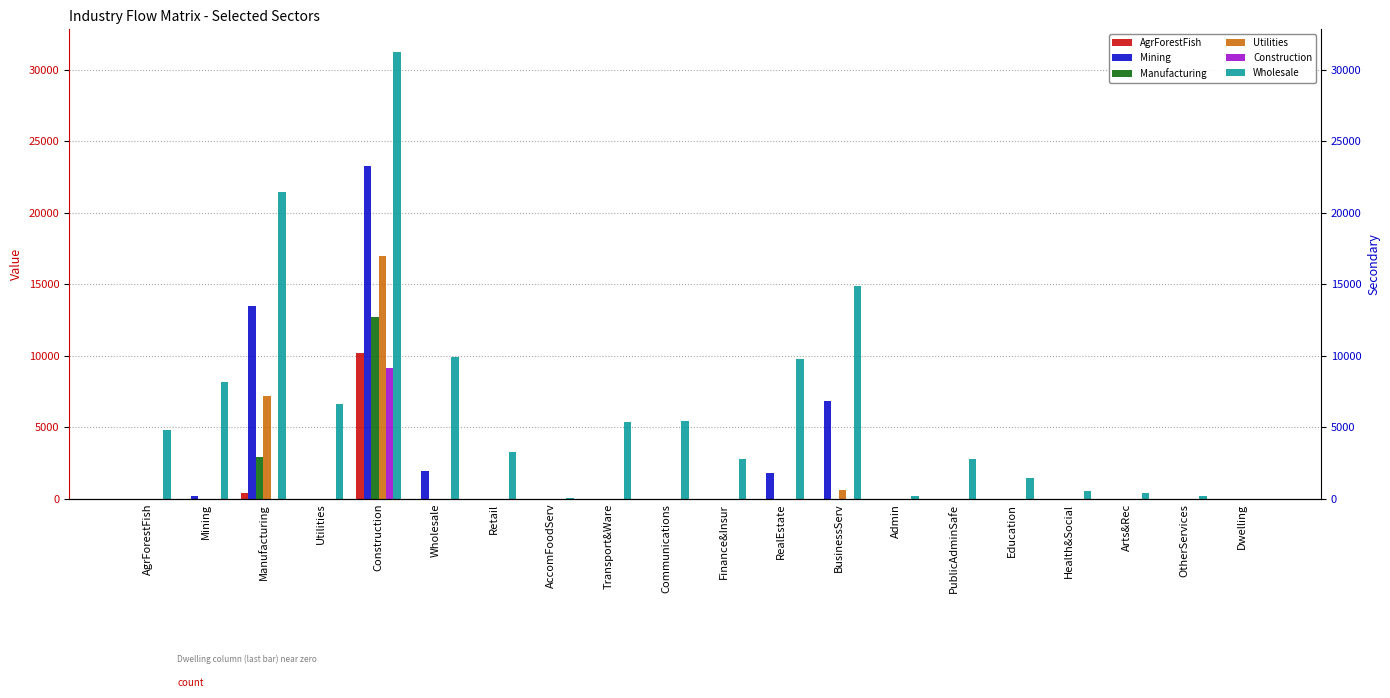

Which category has the lowest value across all series?

AgrForestFish